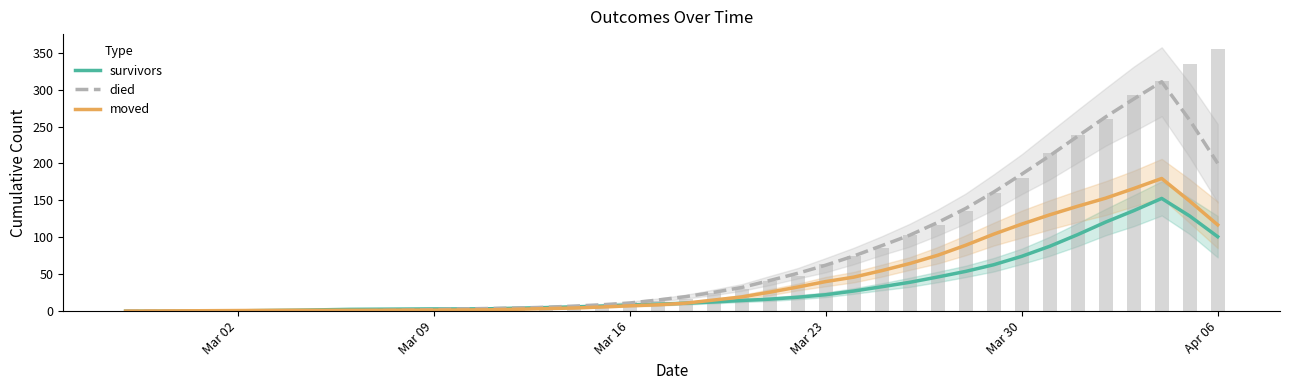

Reading right to left, extract all data points from this chart.

survivors: 100.8	128.8	152.6	136.0	120.6	103.6	87.8	74.2	62.8	53.8	46.2	39.0	33.0	27.2	22.2	18.8	16.2	14.4	12.4	10.8	9.4	8.4	6.8	5.8	4.8	4.0	3.2	3.0	3.0	2.8	2.6	2.4	1.8	1.2	0.8	0.4	0.0	0.0	0.0	0.0
died: 200.2	258.6	310.6	287.2	263.0	236.8	210.4	185.4	161.2	139.0	120.0	102.8	88.6	74.6	62.2	51.2	41.4	32.0	25.4	19.6	15.0	11.0	8.6	6.8	5.2	4.2	3.6	3.0	2.0	1.2	0.8	0.4	0.0	0.0	0.0	0.0	0.0	0.0	0.0	0.0
moved: 116.8	149.0	179.6	166.0	153.0	142.0	130.4	117.8	104.2	89.2	75.6	64.4	54.8	46.0	40.0	32.6	25.6	19.2	15.0	10.8	8.6	7.2	5.6	4.2	3.4	2.6	1.8	1.6	1.4	1.4	1.2	1.2	1.2	1.2	1.0	0.8	0.6	0.4	0.2	0.0